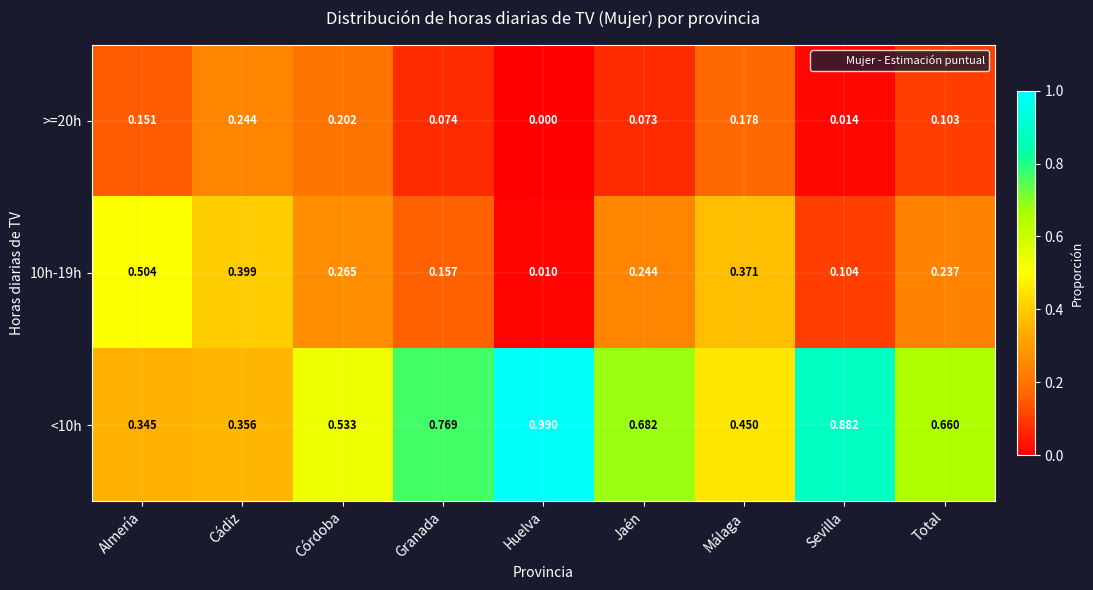

At which label is >=20h closest to 0?

Huelva